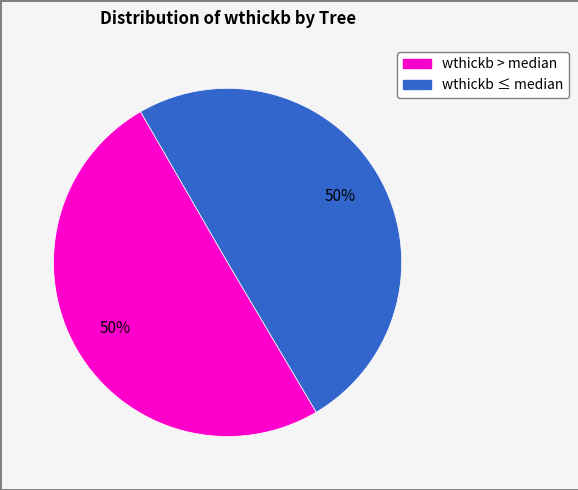

To the nearest percent, what is the average slice percentage?

50%